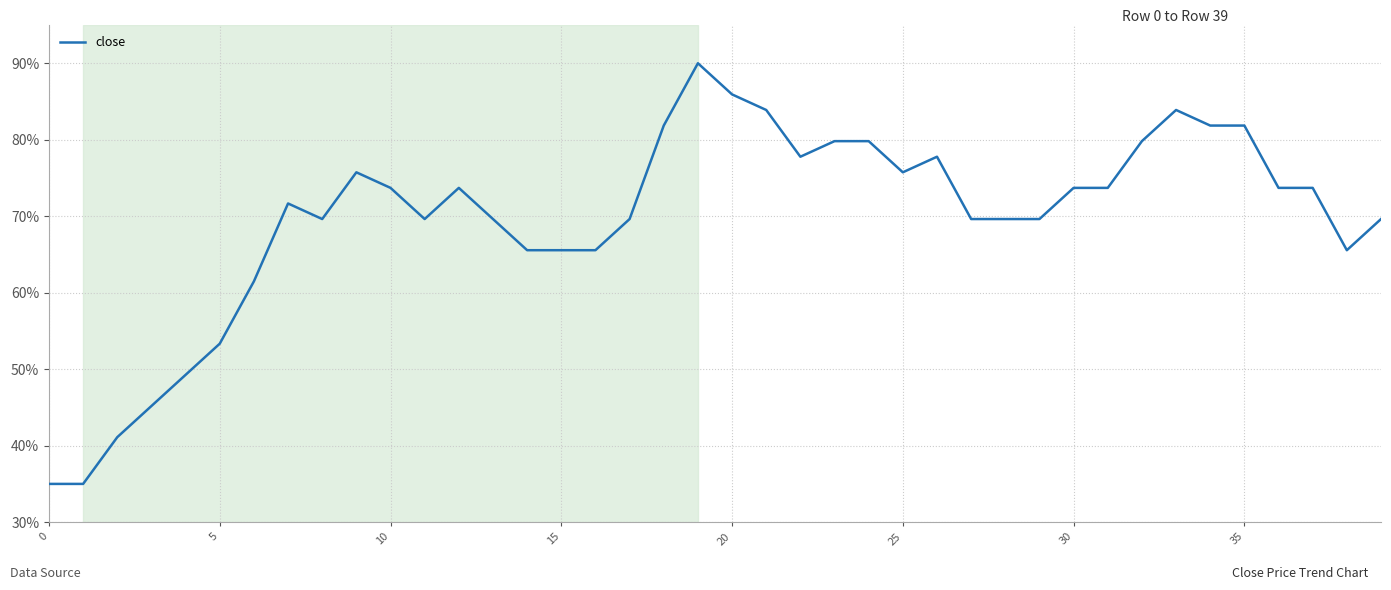

What is the maximum value shown in the chart?

90.0